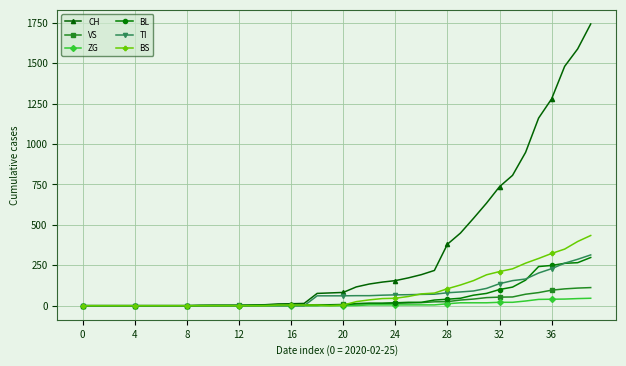

Which series has the largest total across all categories?

CH